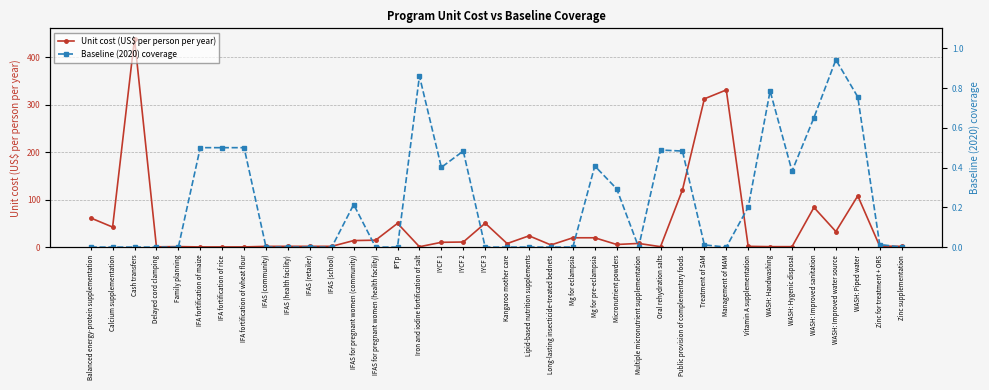

What is the average value of the Unit cost (US$ per person per year) series?

47.1